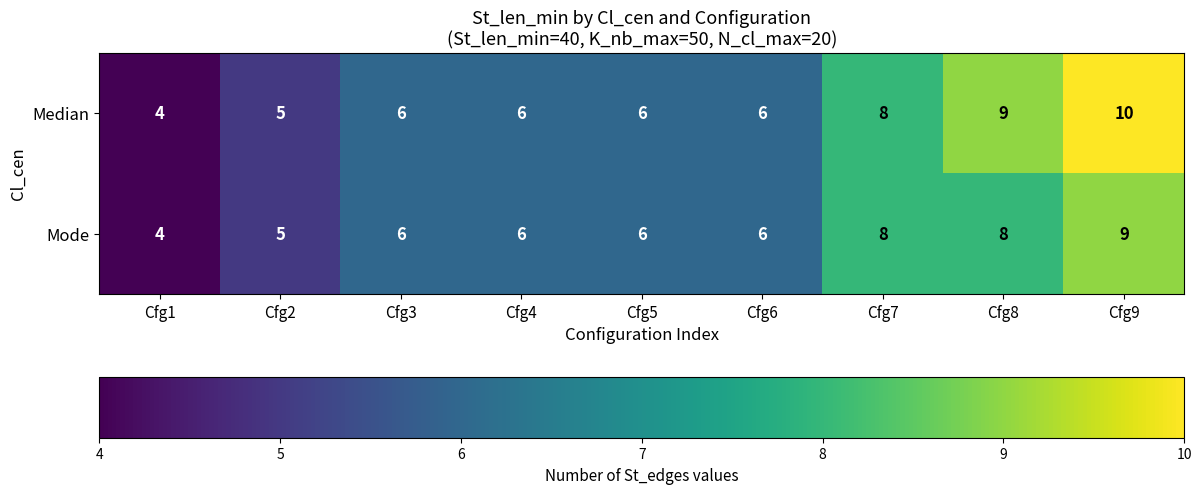

Rank the series by their average value, from highest to lowest.

Median, Mode